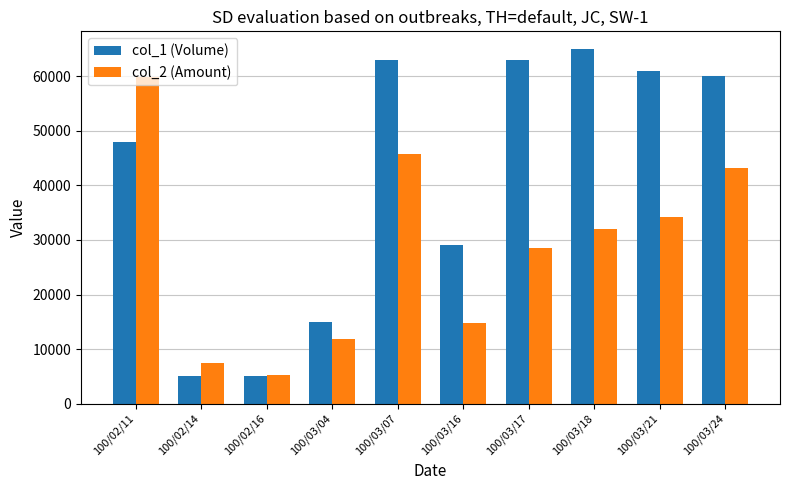

List the series in order of their overall mean, lowest first.

col_2 (Amount), col_1 (Volume)